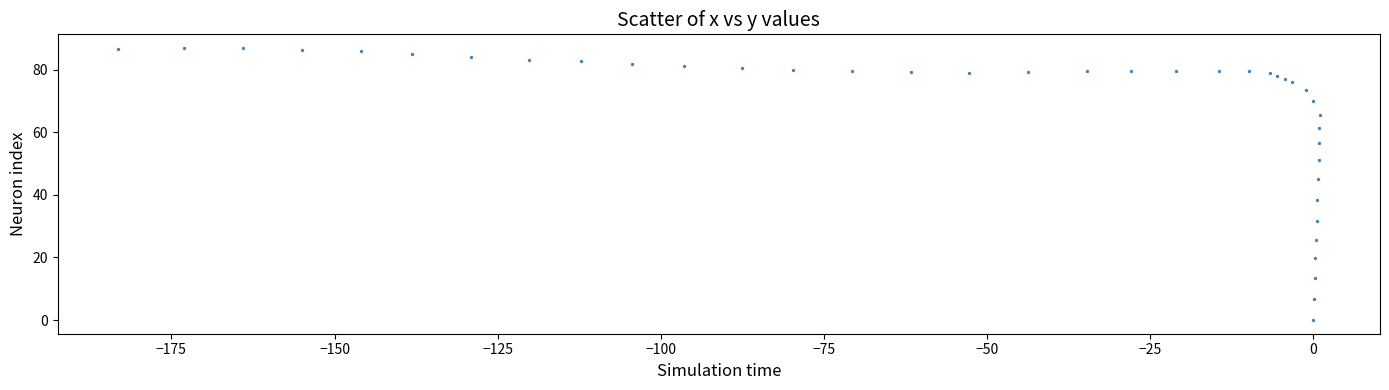

What Y value in the scatter plot is closest to 43?

45.2